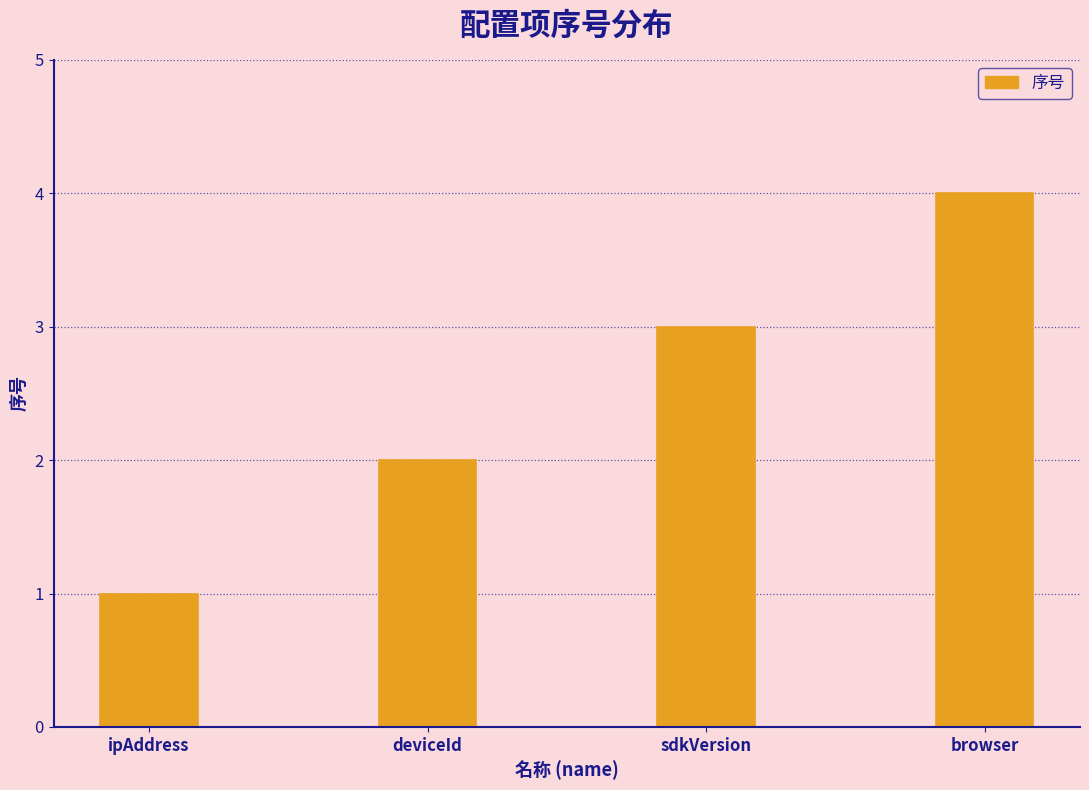

What is the maximum value shown in the chart?

4